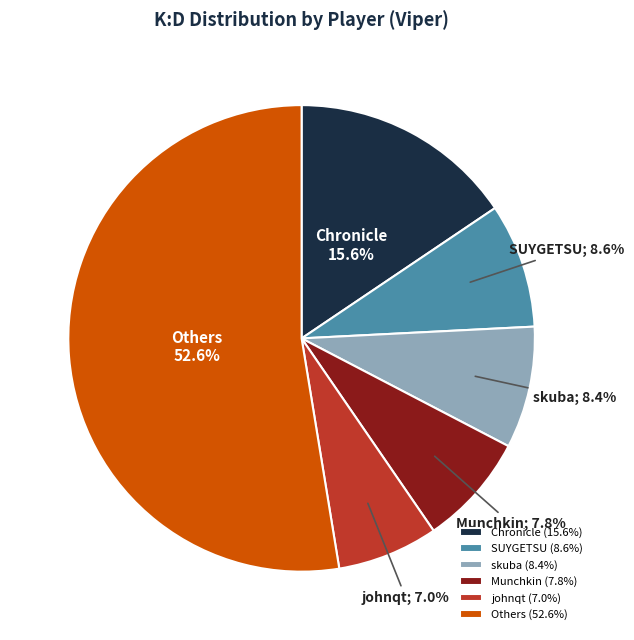

Which slice is the largest?

Others (52.6%)